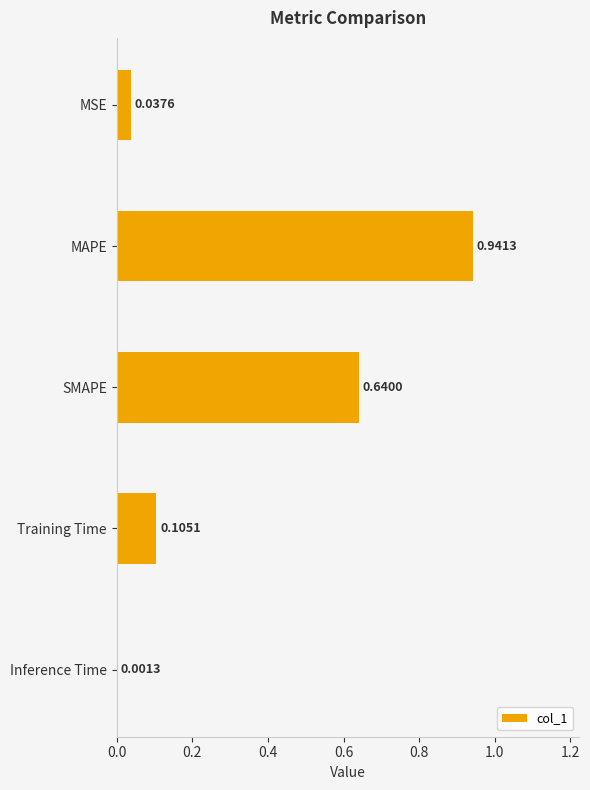

Where is the data nearest to the value 0?

Inference Time